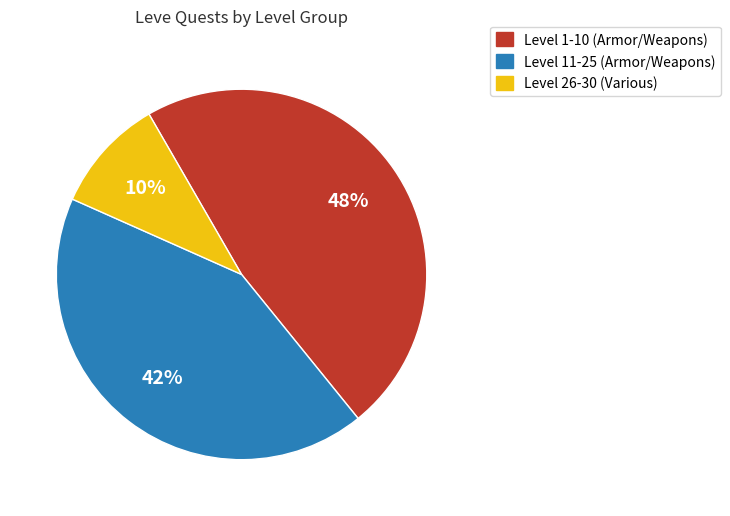

To the nearest percent, what is the average slice percentage?

33%